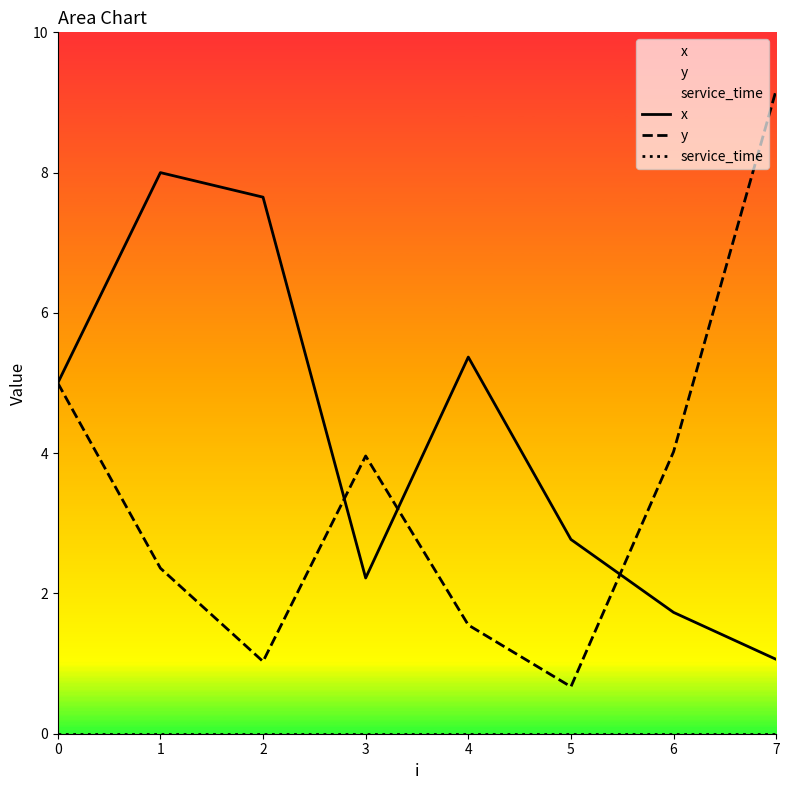

What is the difference between the second highest and minimum values in the x series?

6.6